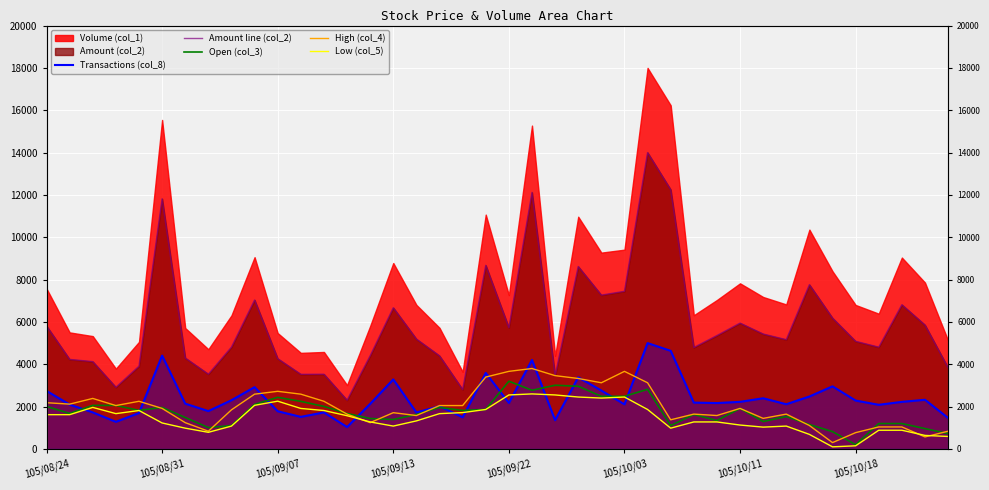

What is the total value across all series at 22?

13842.9